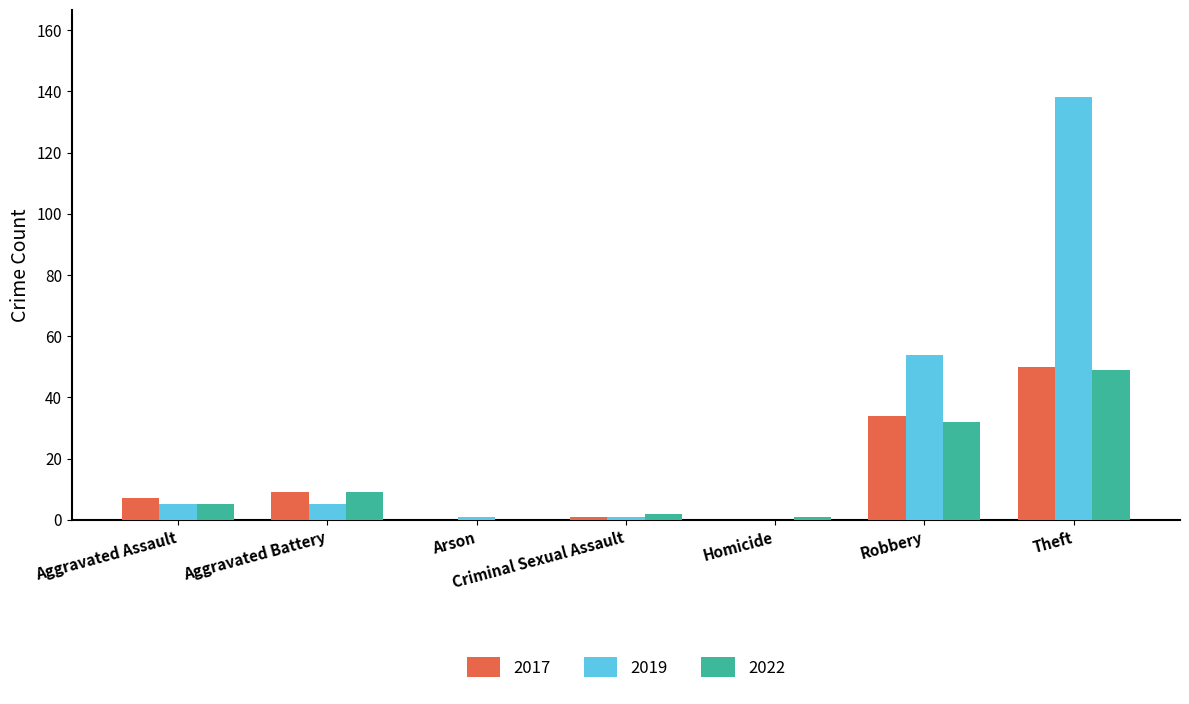

What are all the series names shown in the legend?

2017, 2019, 2022